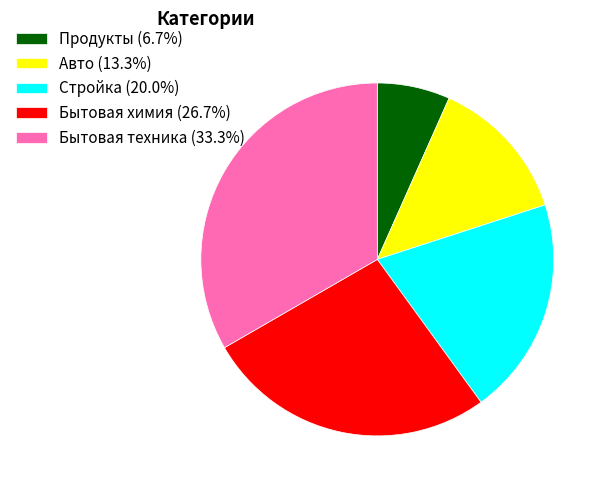

Rank the categories by value from highest to lowest.

Бытовая техника, Бытовая химия, Стройка, Авто, Продукты